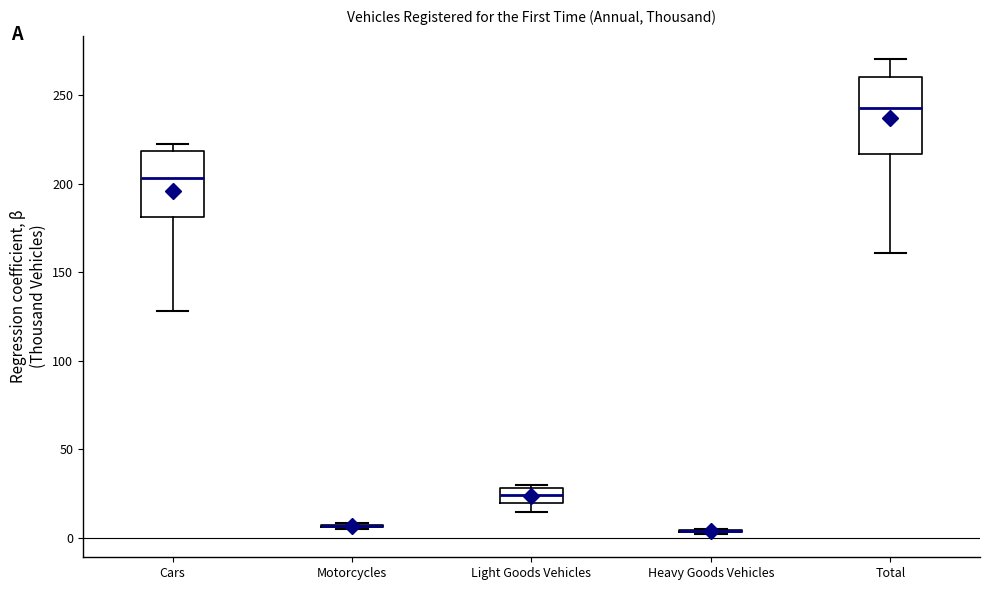

Comparing the boxes themselves (not the whiskers), which one is the tallest?

Total